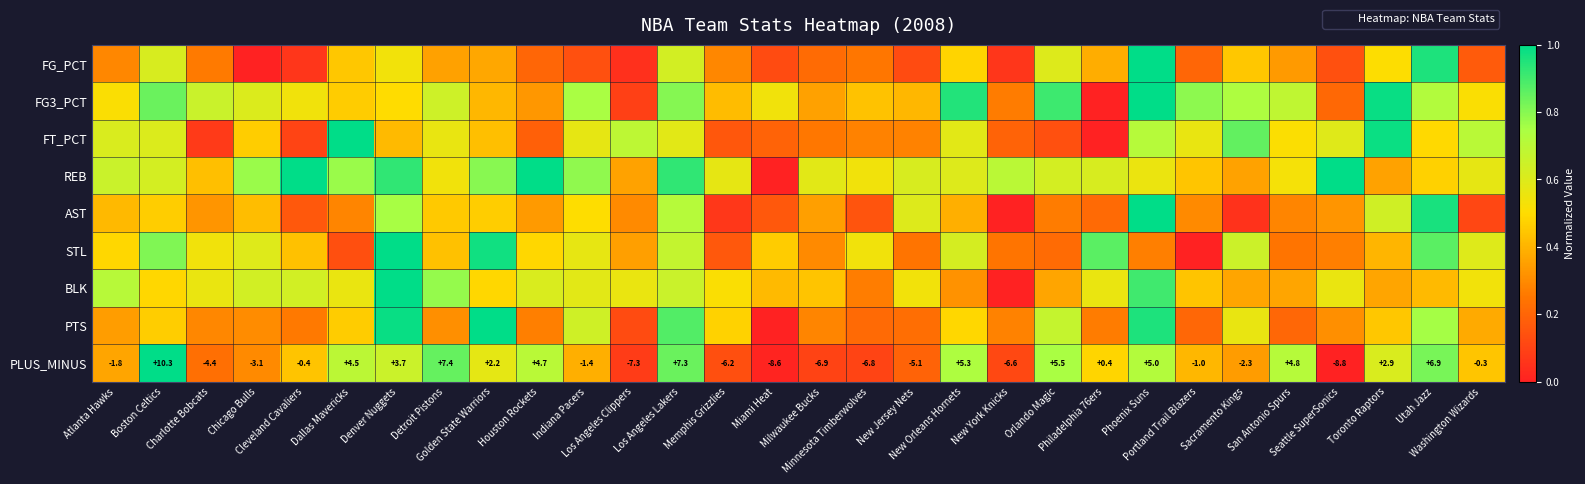

The value of PLUS_MINUS at Los Angeles Clippers is 0.1. True or false?

False